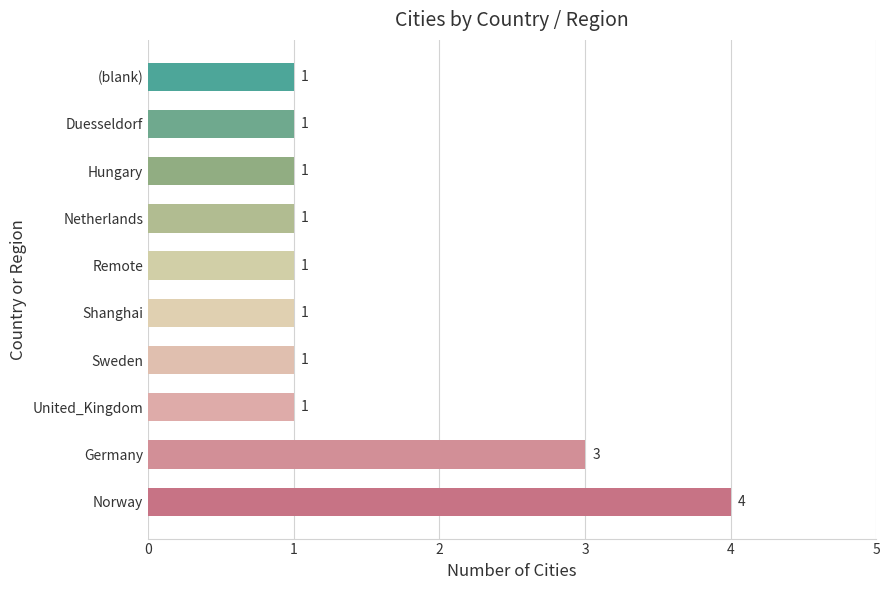

How many distinct data groups are displayed?

1